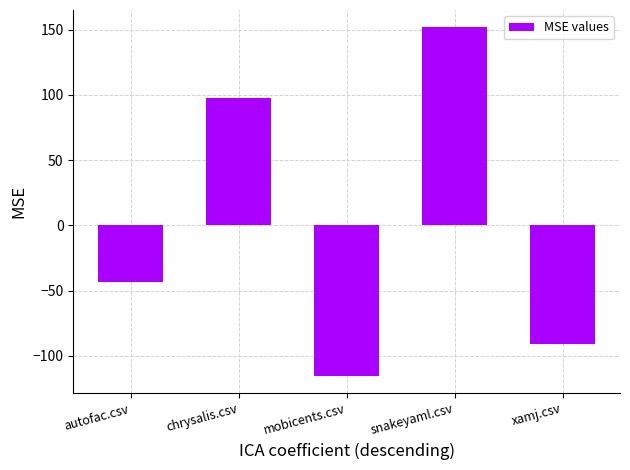

How many values are below -43?

3